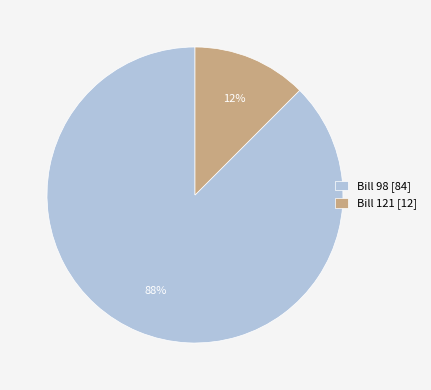

Which category has the smallest portion of the pie?

Bill 121 [12]